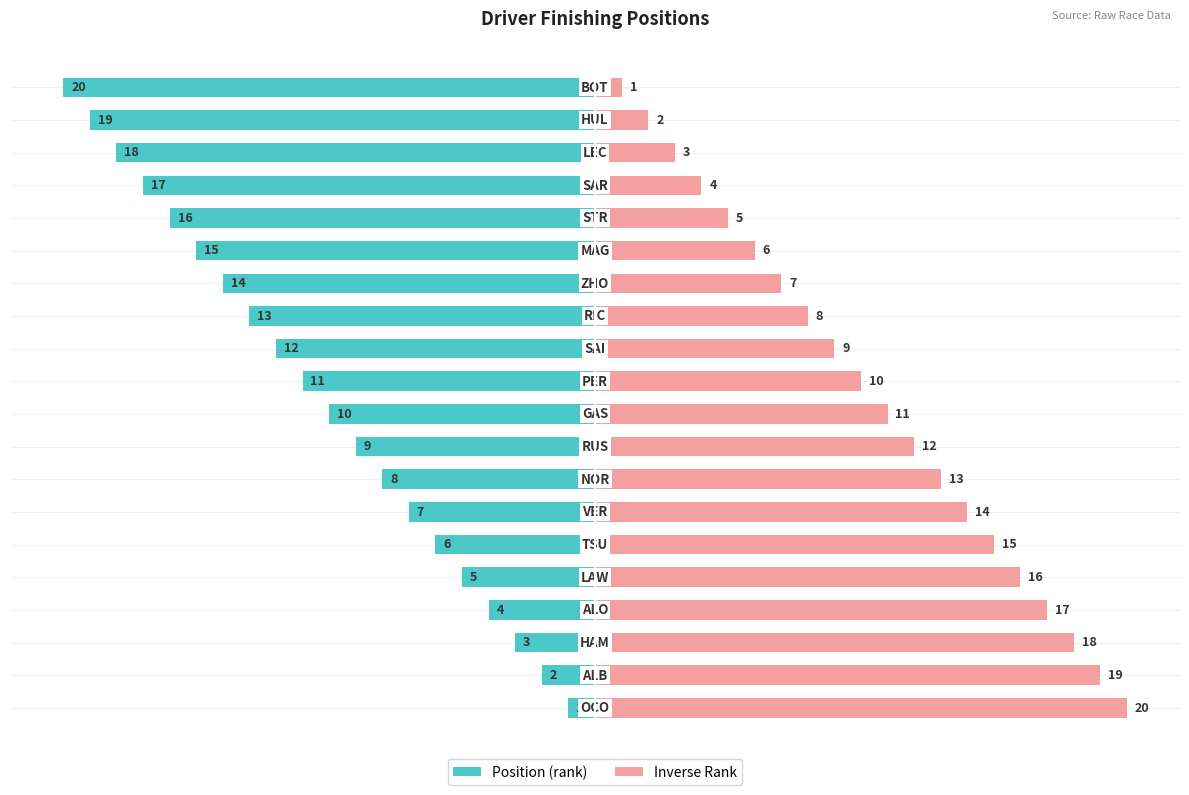

Read the Inverse Rank value at 4, to the nearest 5.

15